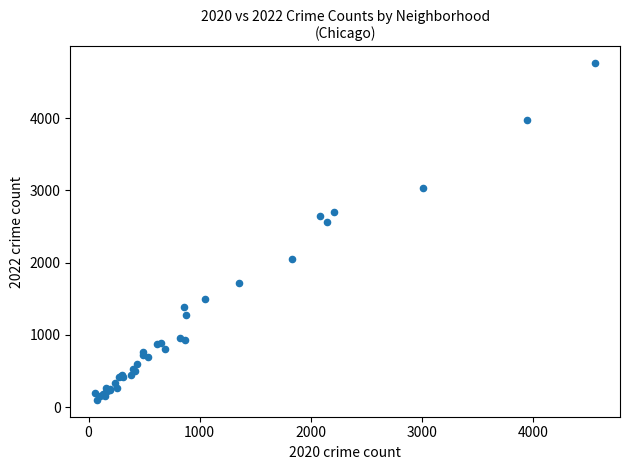

What Y value in the scatter plot is closest to 2430?

2566